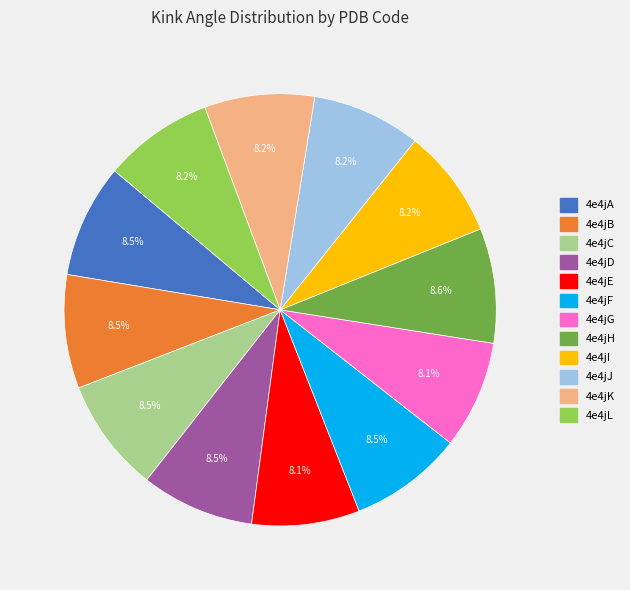

Is the sum of 4e4jH and 4e4jI greater than half?

No